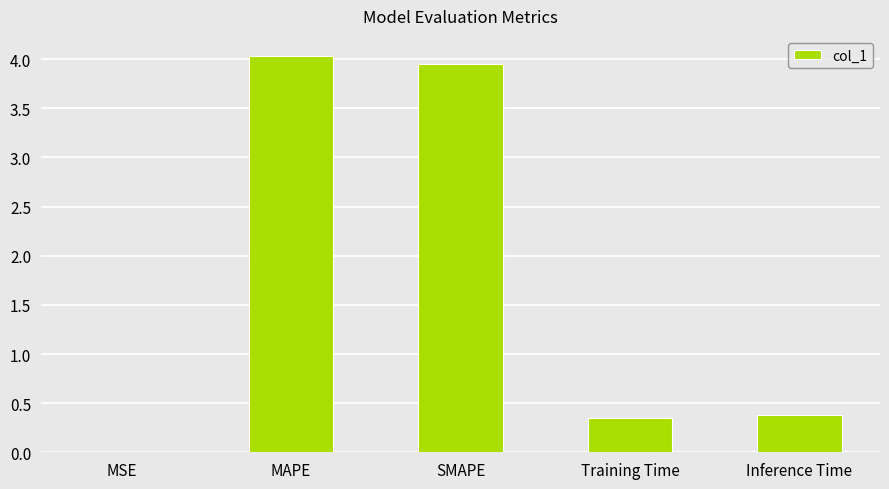

The value at Training Time is 0.5. True or false?

False